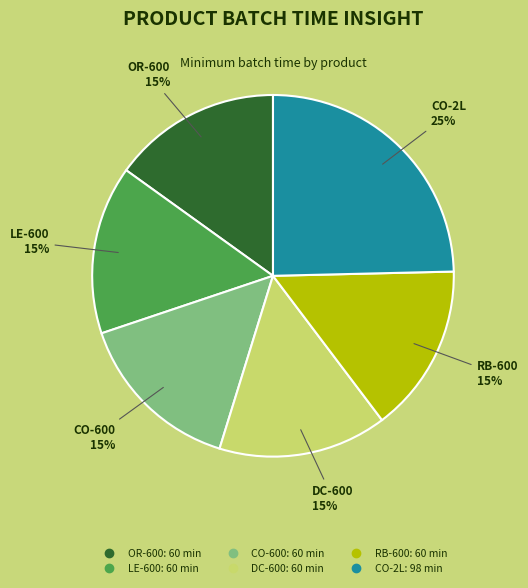

Is it true that OR-600 is 3% of the pie?

False